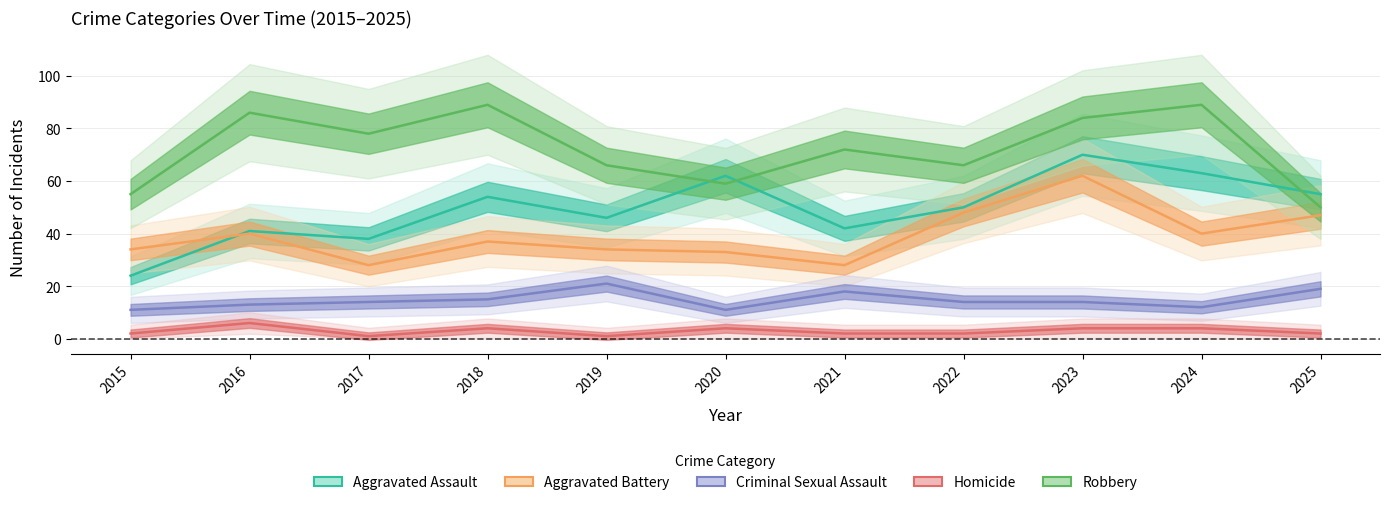

What is the value of the Criminal Sexual Assault point at the 6th from the left?

11